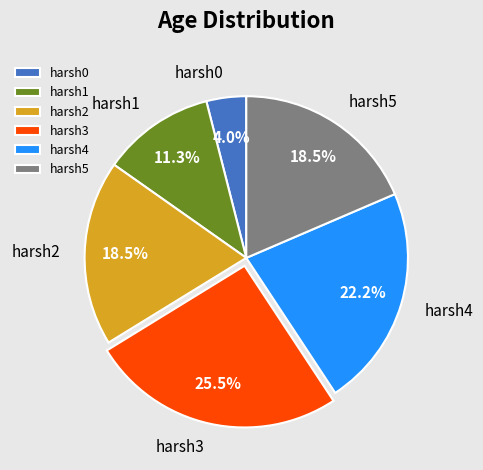

How many slices are in this pie chart?

6